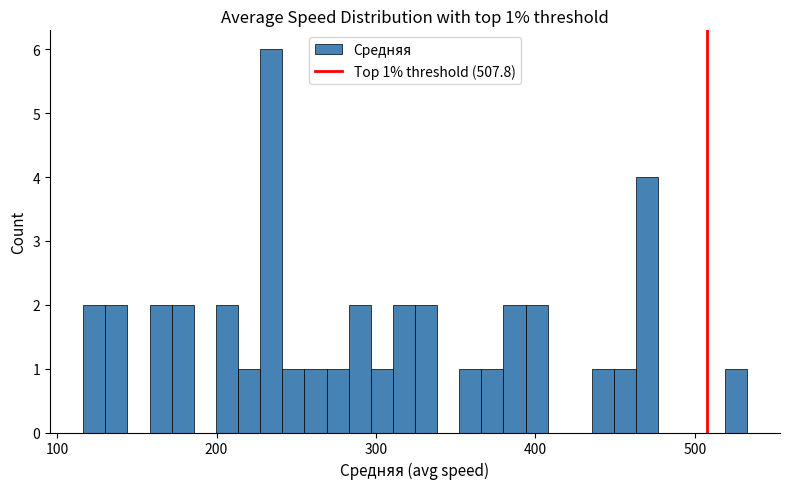

Read against the x-axis, roughly where is the centre of the tallest bar?

230